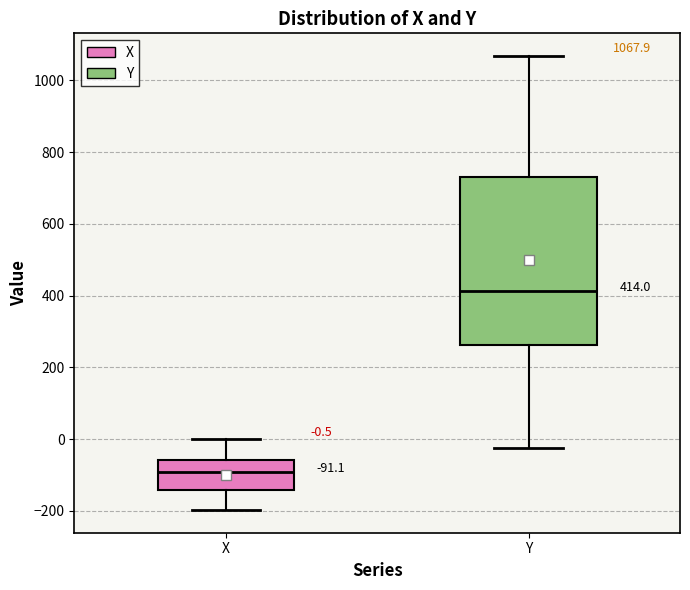

Comparing the boxes themselves (not the whiskers), which one is the tallest?

Y